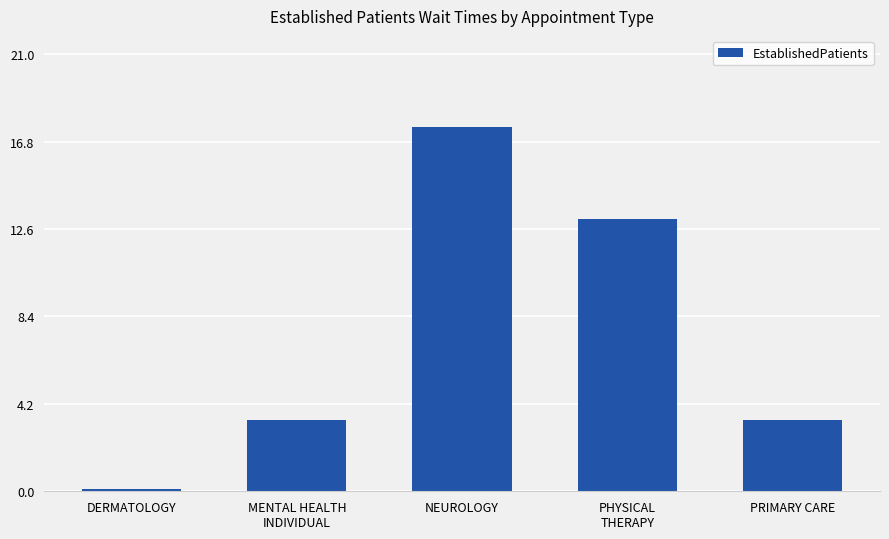

Reading left to right, transcribe all the data shown in this chart.

0.1	3.4	17.5	13.1	3.4